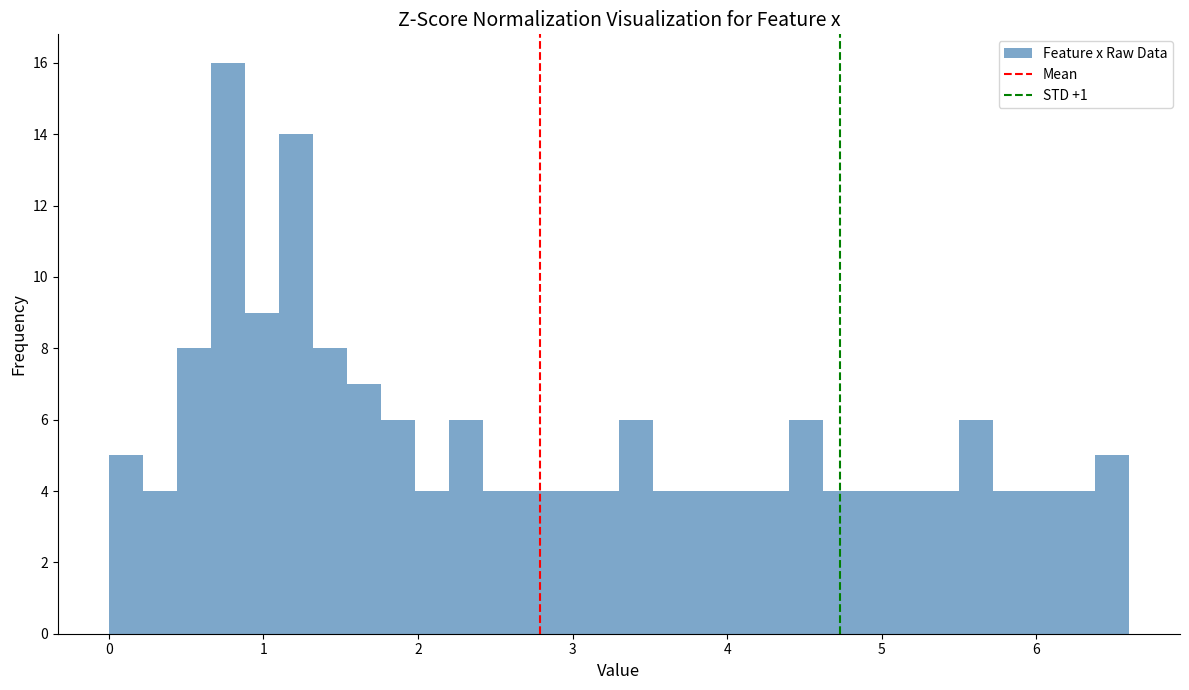

Around what value on the x-axis is the tallest bar? Give the approximate position of its centre, as read against the axis.

0.8